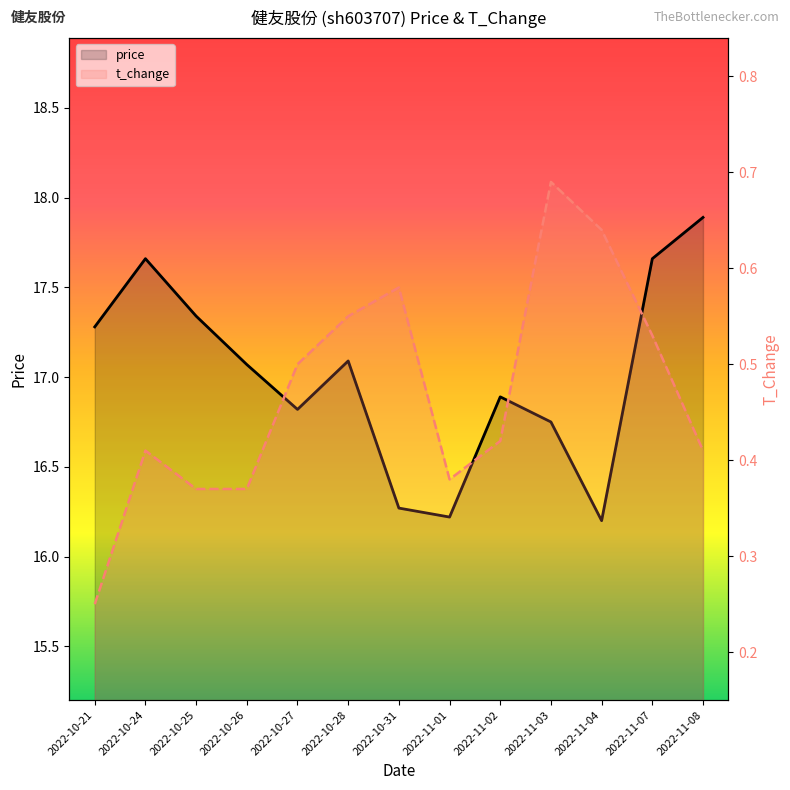

True or false: t_change and price cross at least once.

False